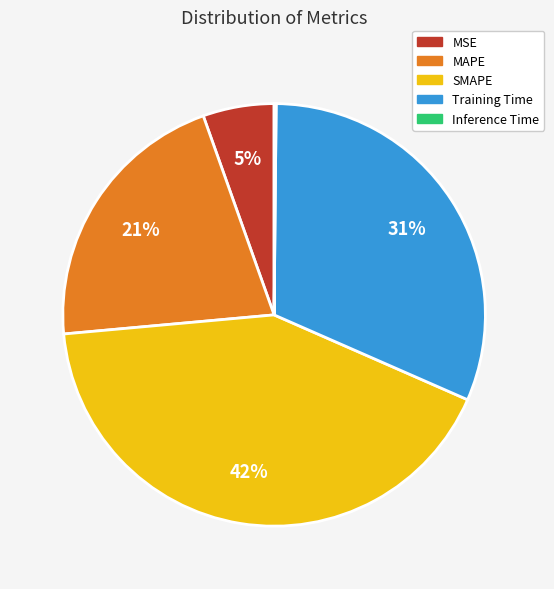

Which category has the biggest portion of the pie?

SMAPE